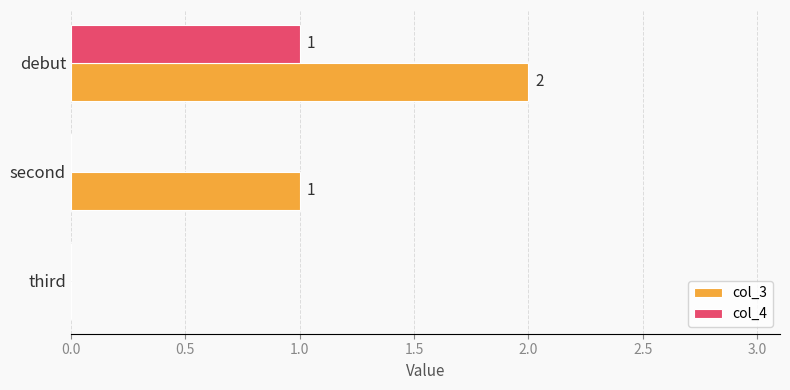

What is the sum of all col_3 values?

3